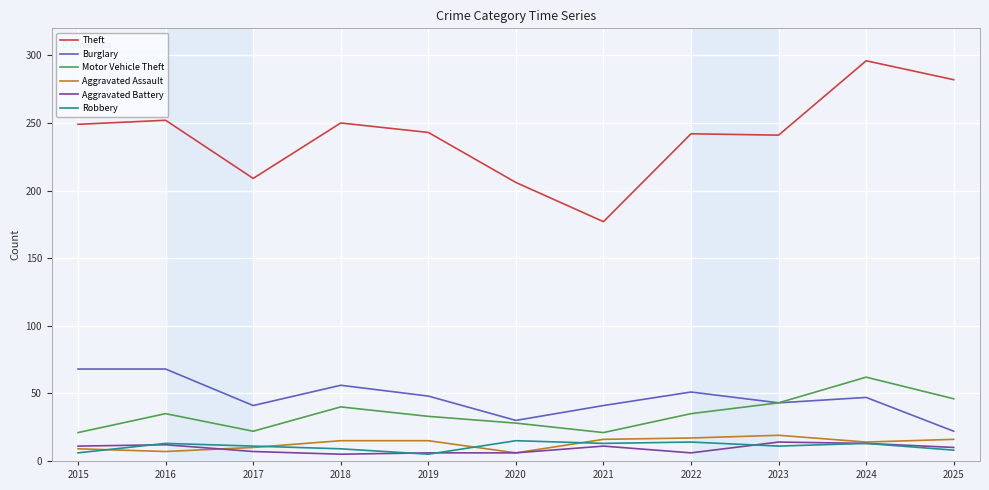

What is the difference between the highest and lowest values at 2024?

283